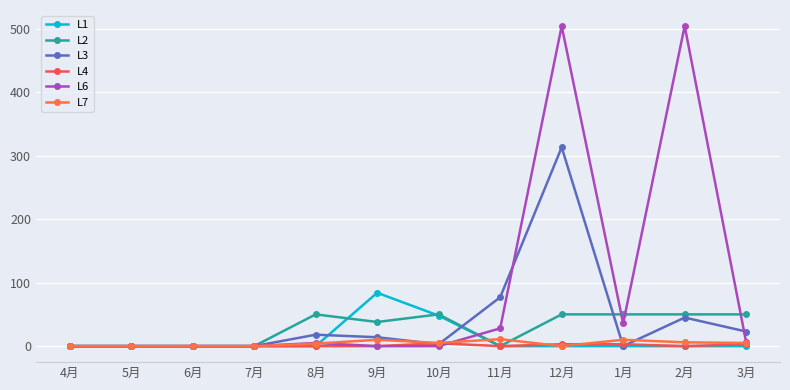

Which series ends up on top after the final intersection of L7 and L3?

L3